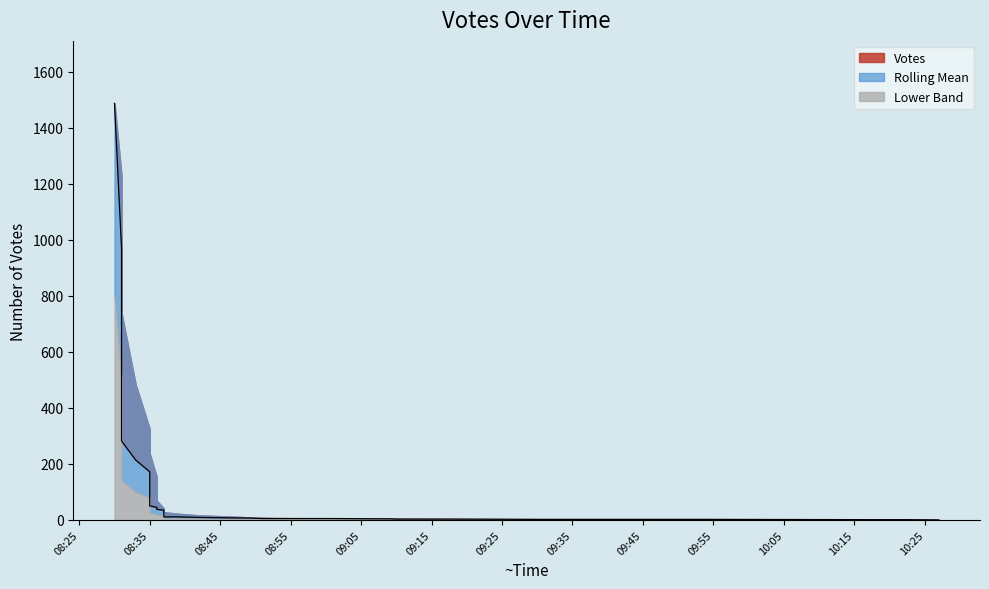

What is the average value of the Votes series?

119